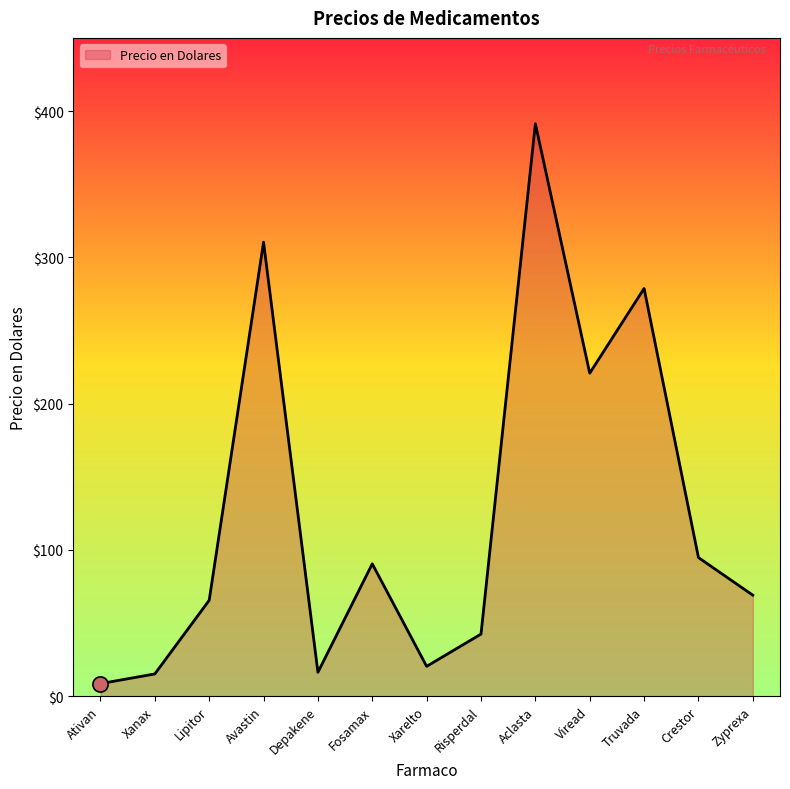

Which has a higher value, Xanax or Lipitor?

Lipitor